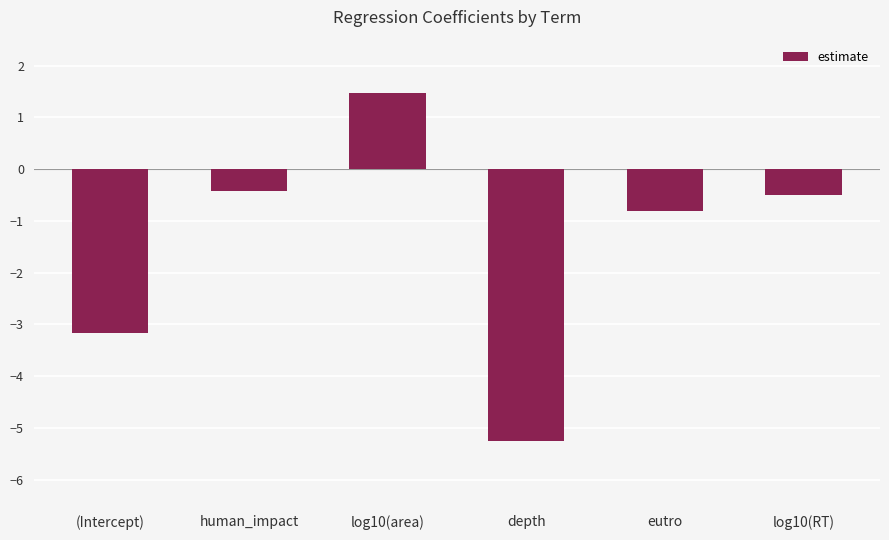

The chart shows a value of -0.8 at eutro. True or false?

True